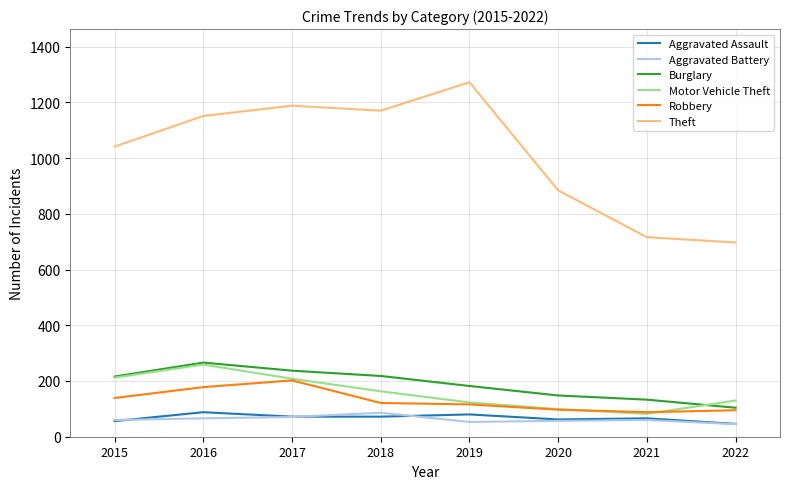

Which series has the largest range (max minus min)?

Theft